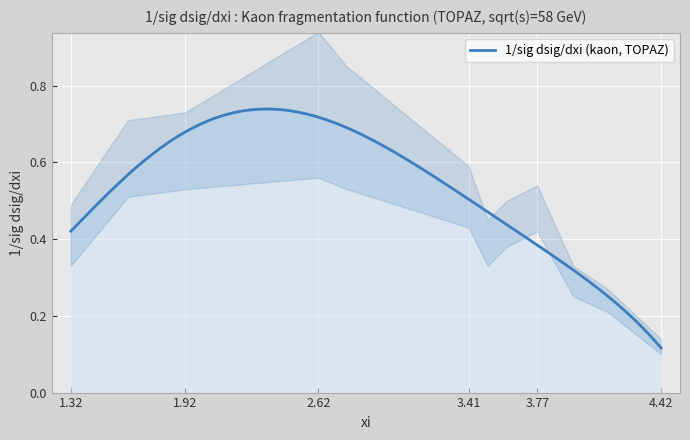

What is the difference between the second highest and minimum values?

0.6